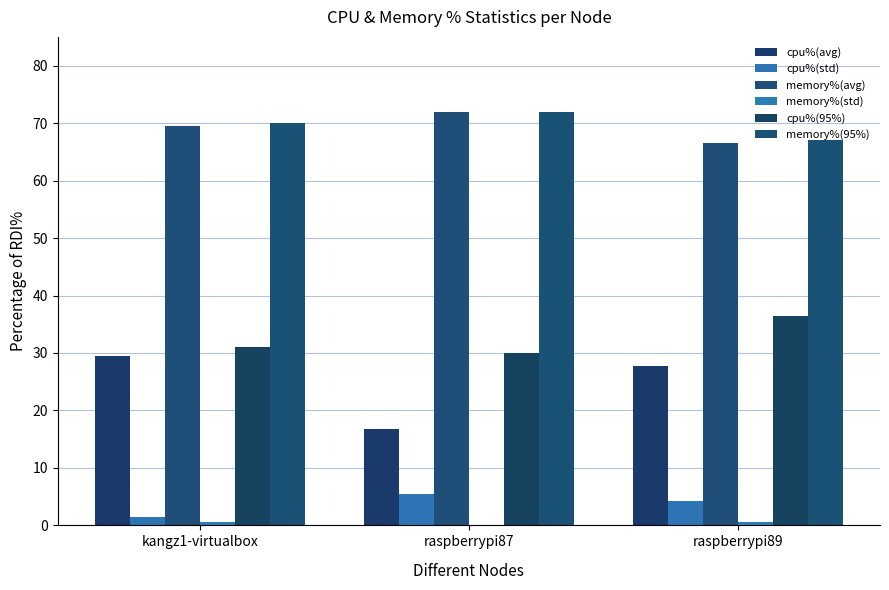

Where is memory%(std) nearest to the value 0?

raspberrypi87